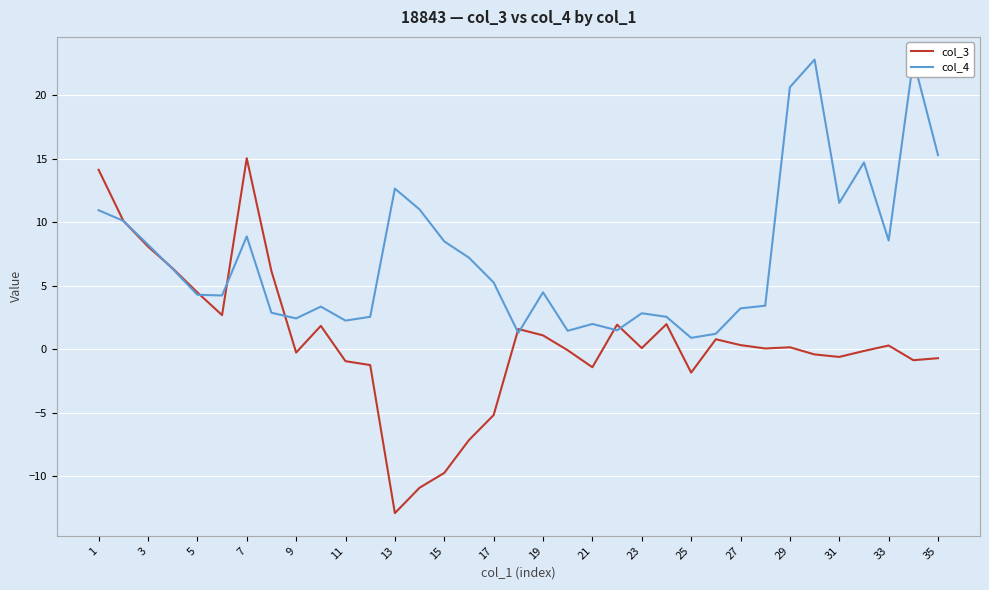

What is the smallest value displayed?

-12.9